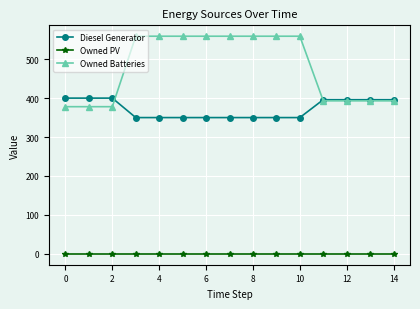

Which series has the largest range (max minus min)?

Owned Batteries